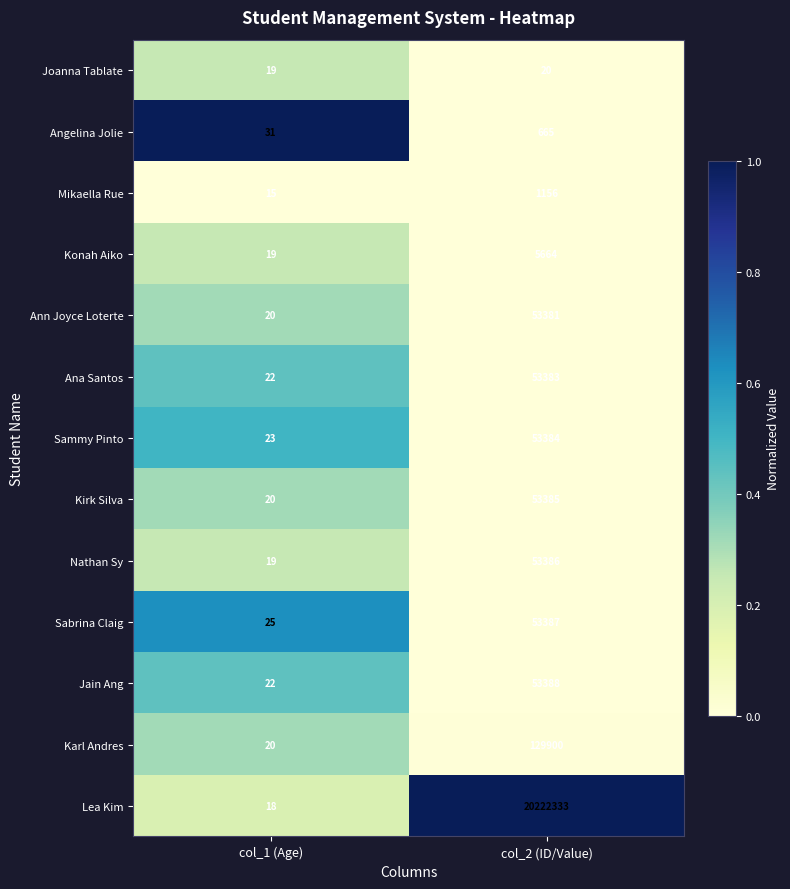

What is the total value across all series at col_2 (ID/Value)?

20733432